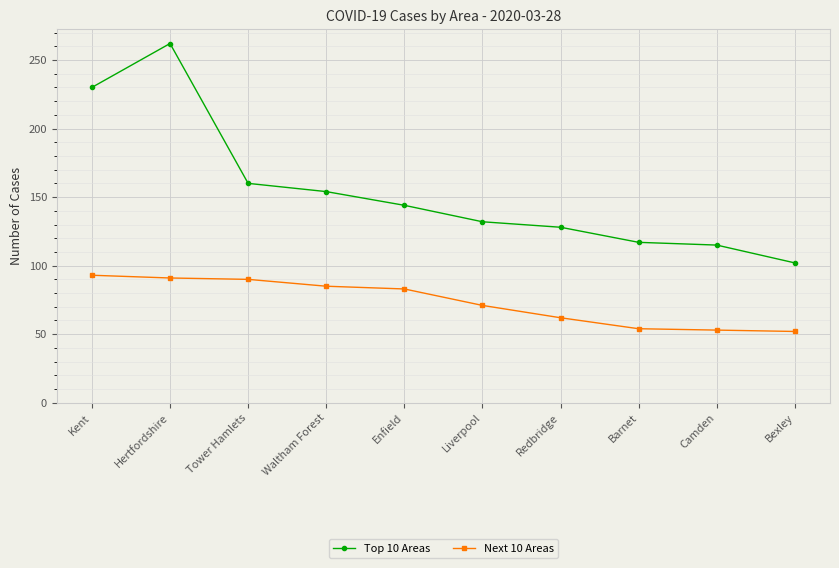

What are all the series names shown in the legend?

Top 10 Areas, Next 10 Areas